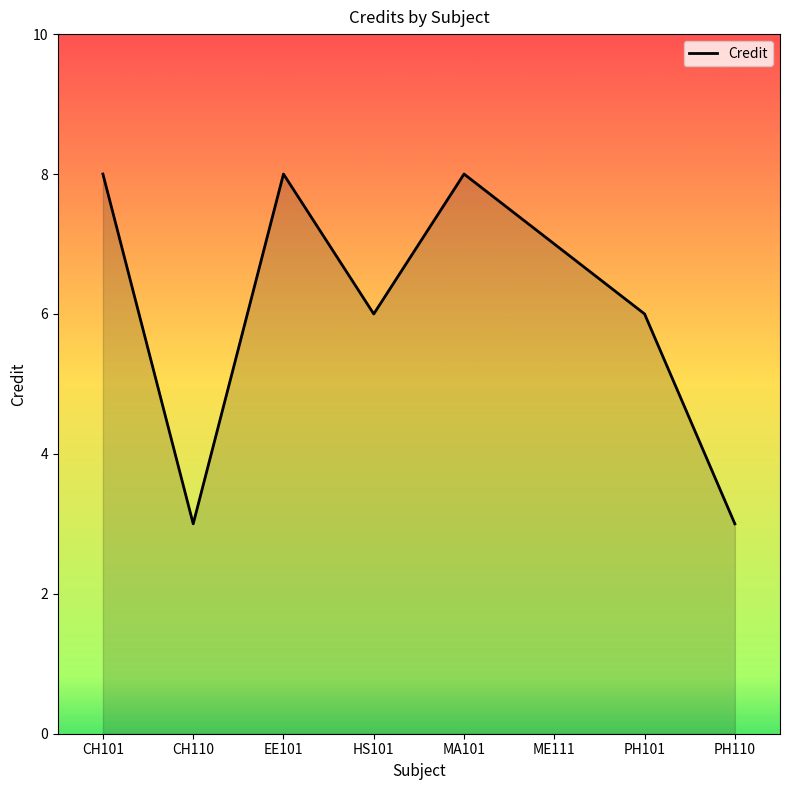

How many interior local valleys (lower than both neighbors) does the data have?

2